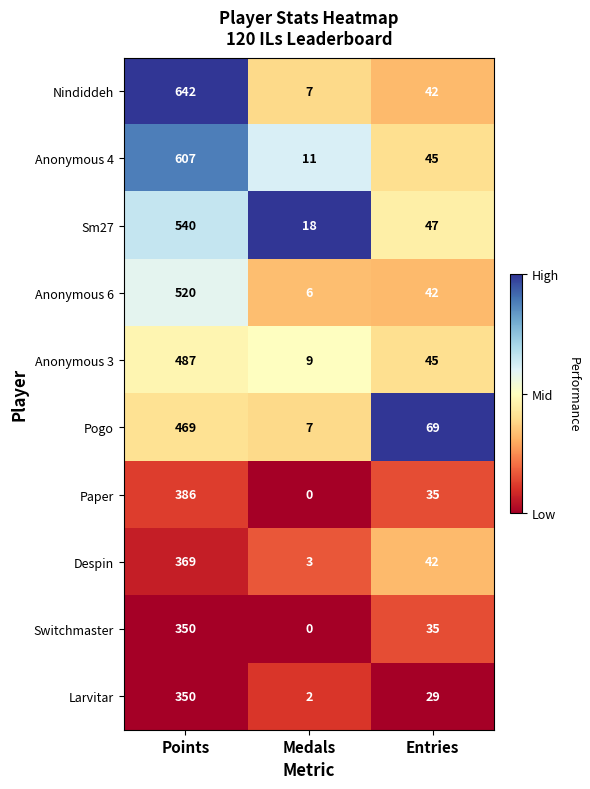

Reading left to right, transcribe all the data shown in this chart.

Nindiddeh: Points=642	Medals=7	Entries=42
Anonymous 4: Points=607	Medals=11	Entries=45
Sm27: Points=540	Medals=18	Entries=47
Anonymous 6: Points=520	Medals=6	Entries=42
Anonymous 3: Points=487	Medals=9	Entries=45
Pogo: Points=469	Medals=7	Entries=69
Paper: Points=386	Medals=0	Entries=35
Despin: Points=369	Medals=3	Entries=42
Switchmaster: Points=350	Medals=0	Entries=35
Larvitar: Points=350	Medals=2	Entries=29